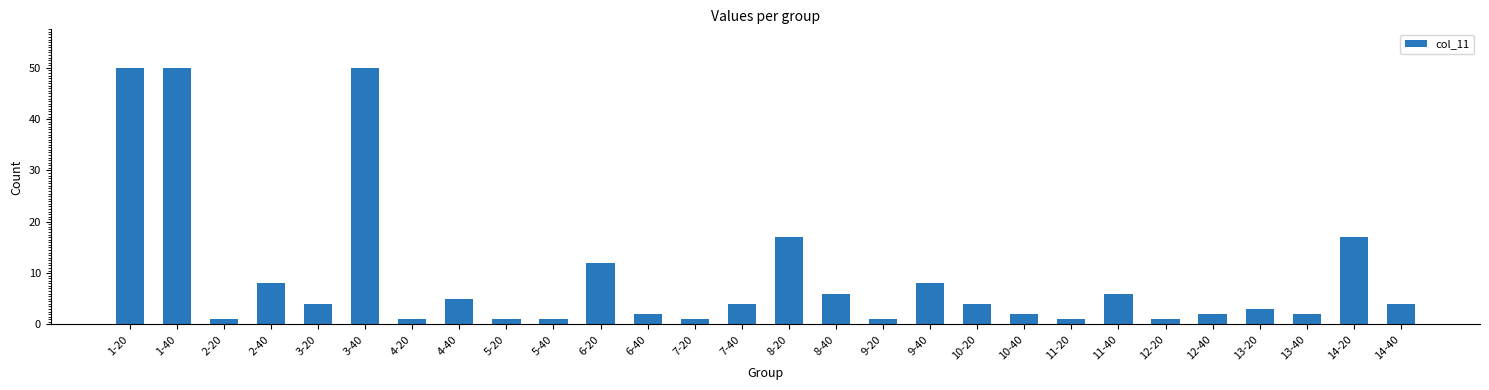

What is the difference between the maximum and second lowest values?

49